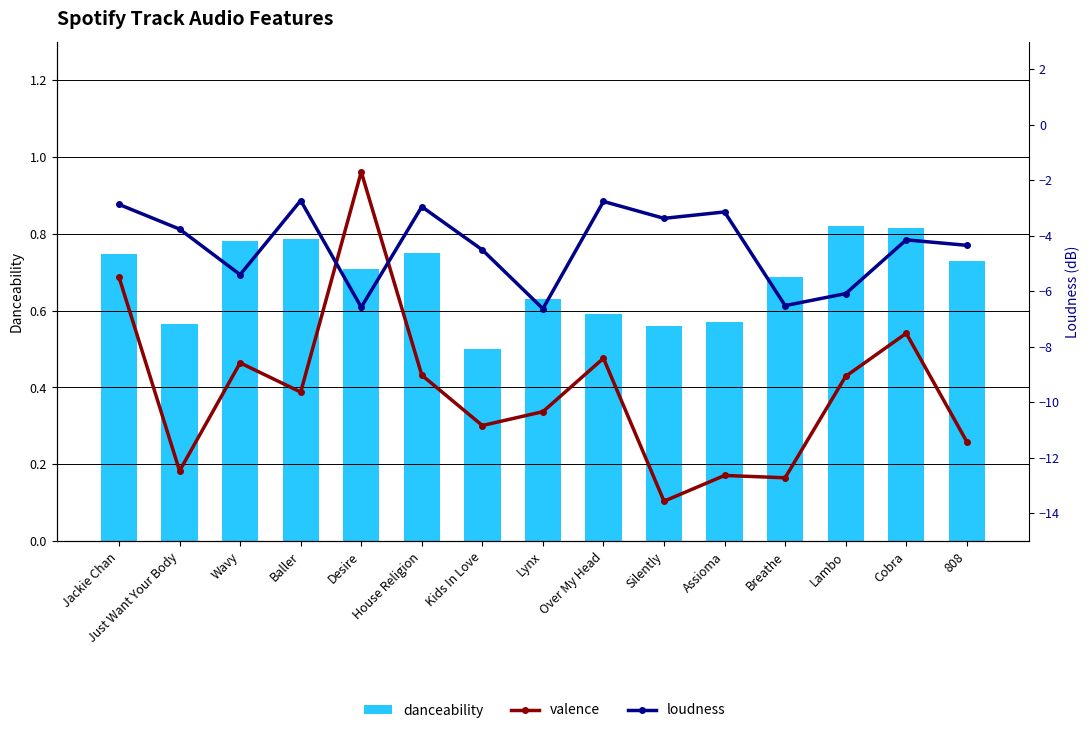

At which label does loudness first exceed -4?

Jackie Chan